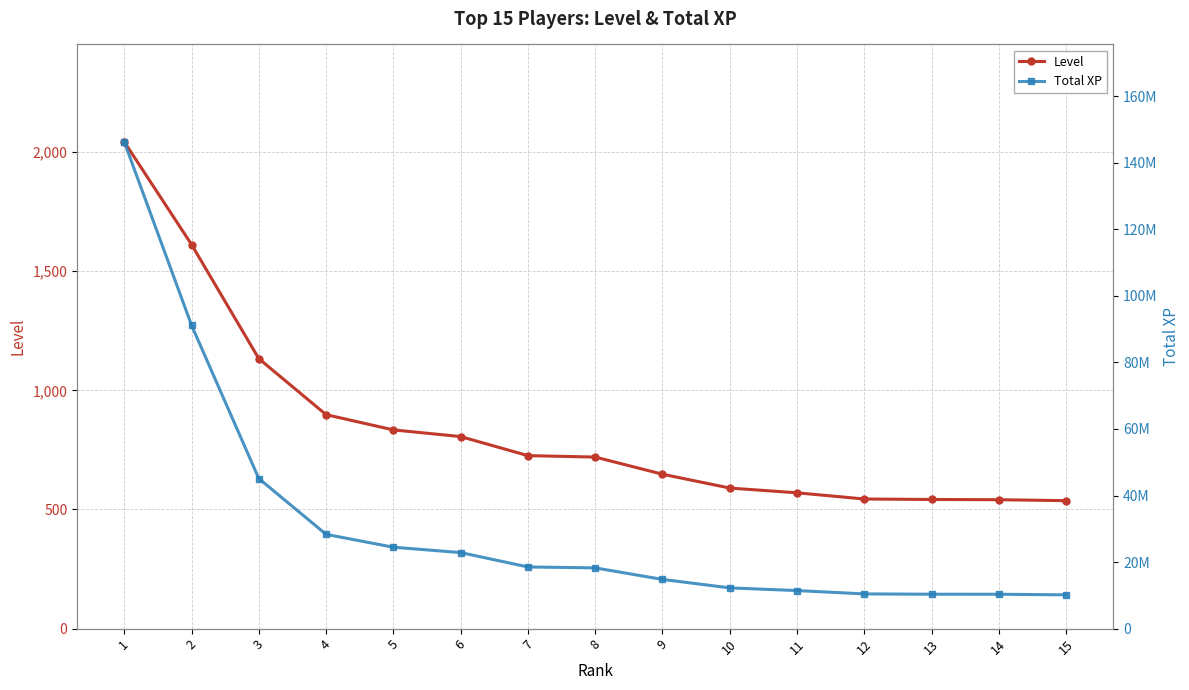

What are all the series names shown in the legend?

Level, Total XP